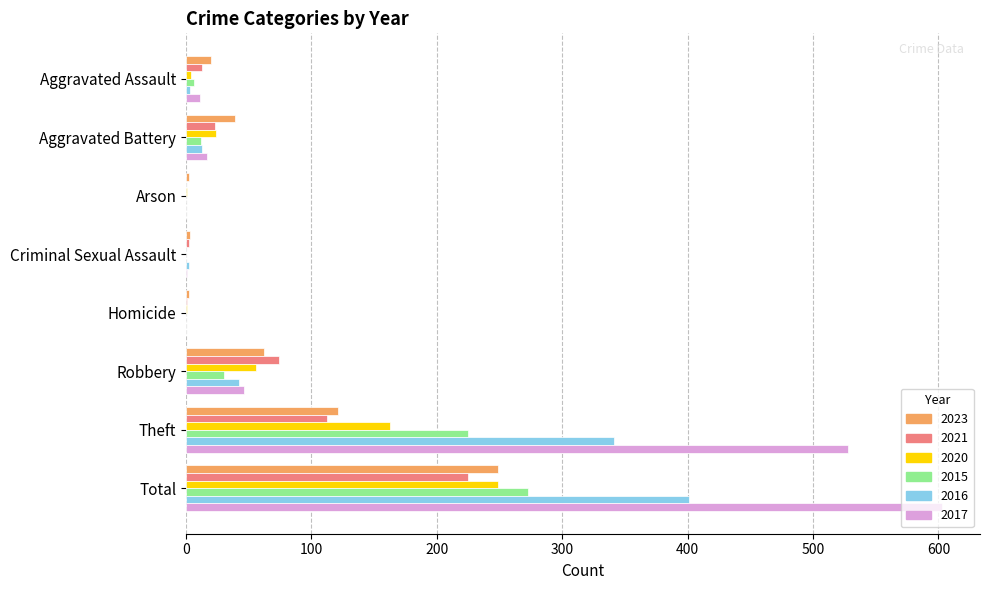

At which category is the sum across all series the highest?

Total